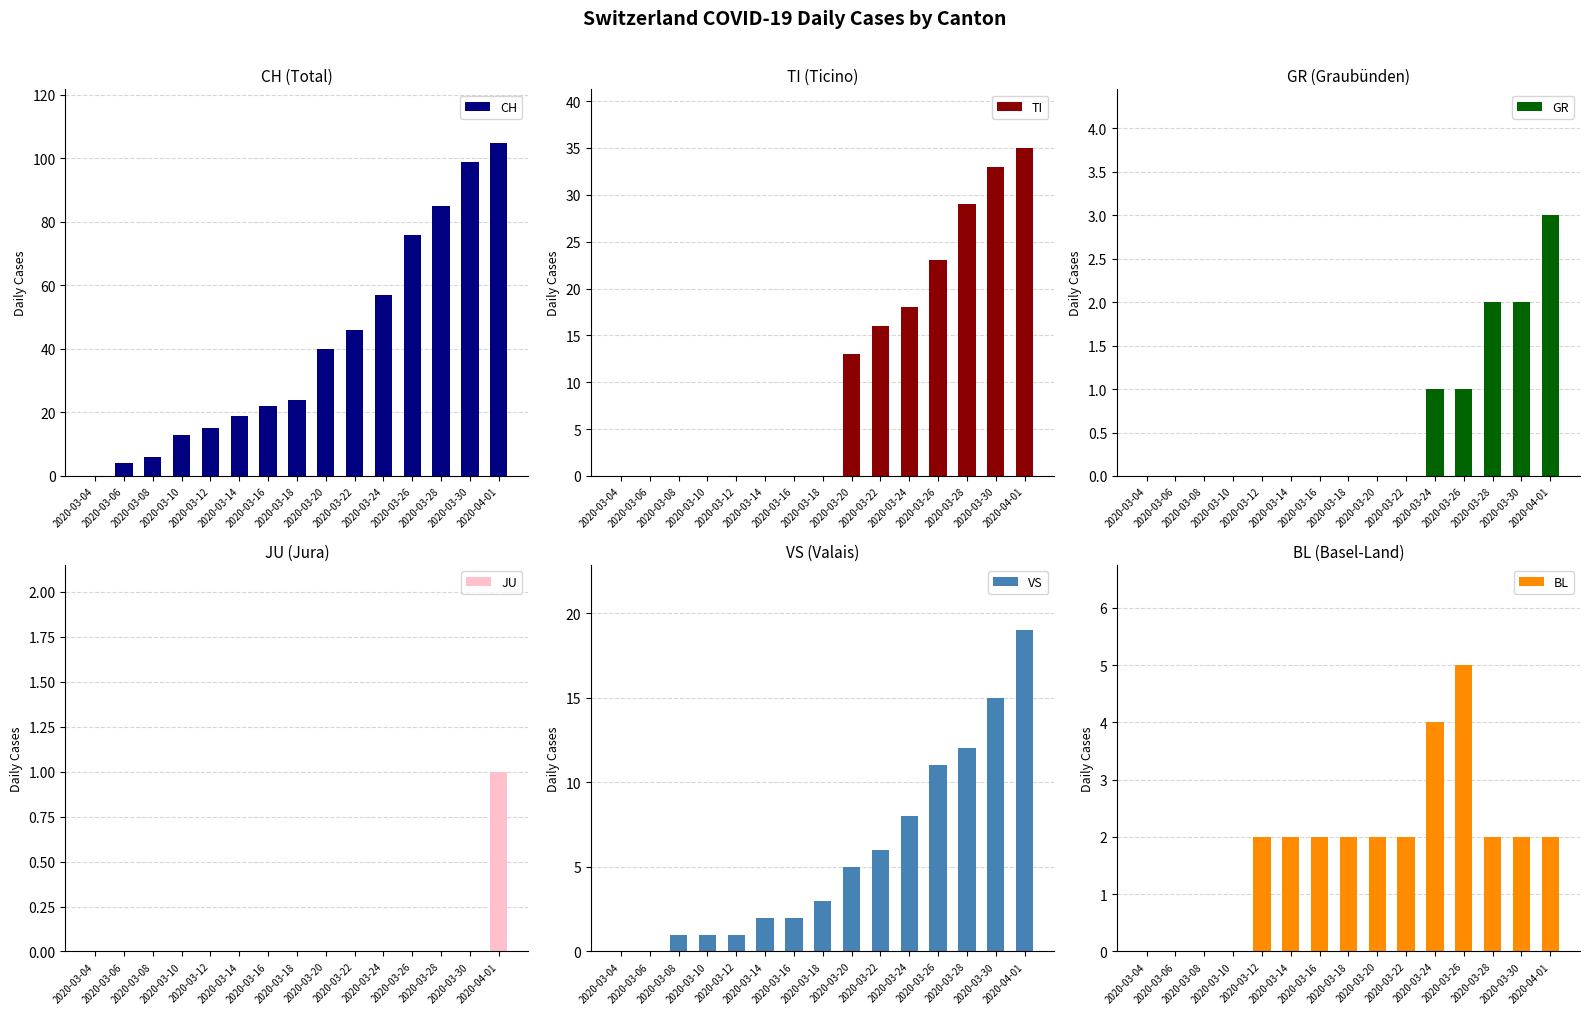

The VS series shows 4 at 2020-03-30. True or false?

False